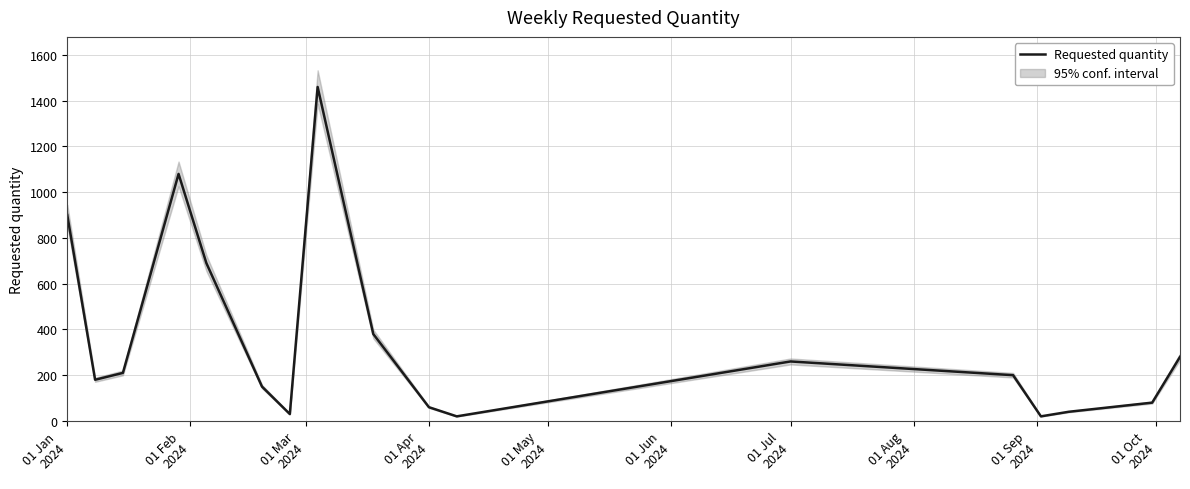

What is the highest value of the Requested quantity series?

1460